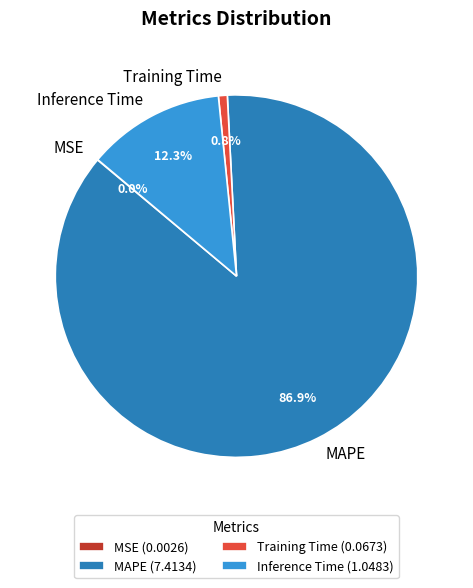

What is the ratio of the value at MAPE (7.4134) to the value at Inference Time (1.0483)?

7.1